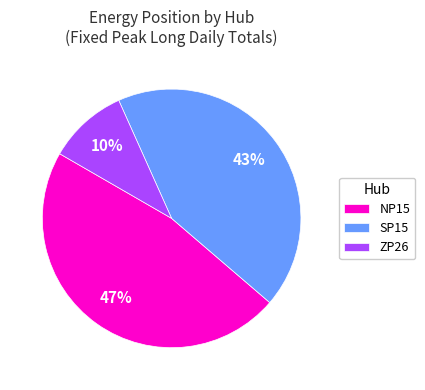

Which category has the smallest portion of the pie?

ZP26